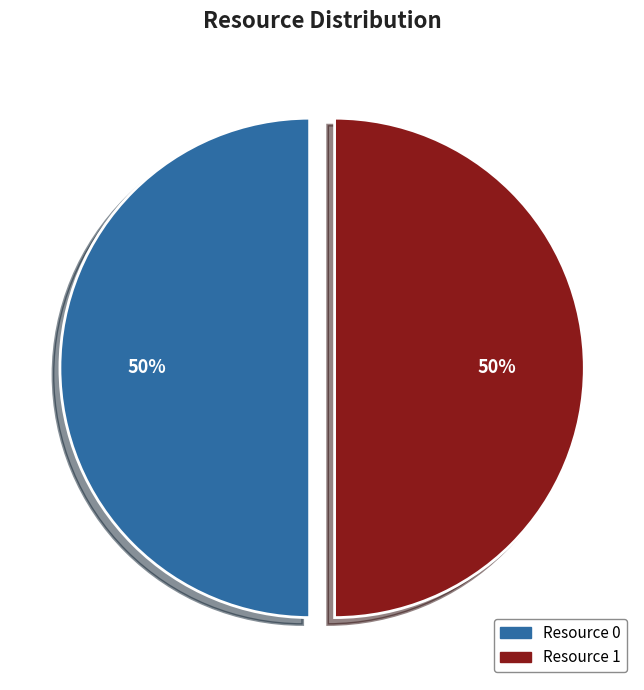

The Resource 0 slice represents 43% of the pie. True or false?

False